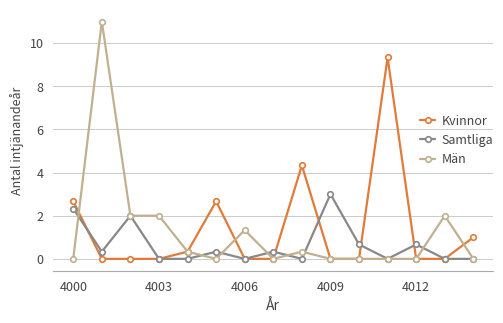

What is the value of the Män point at the 3rd from the left?

2.0